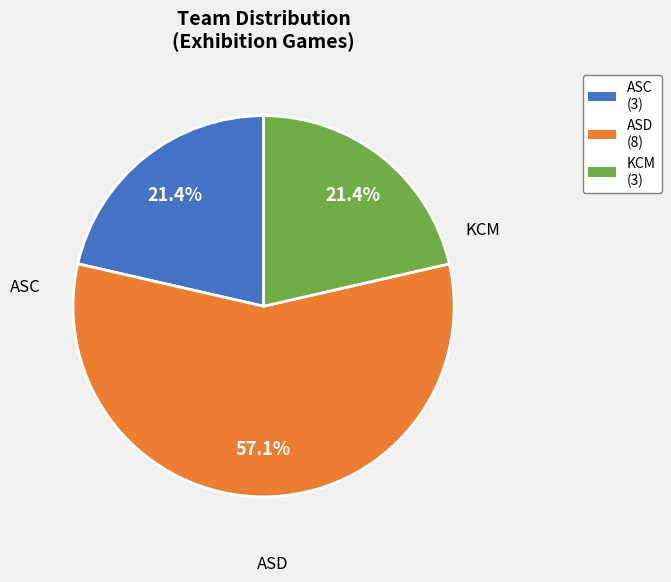

How many slices are in this pie chart?

3